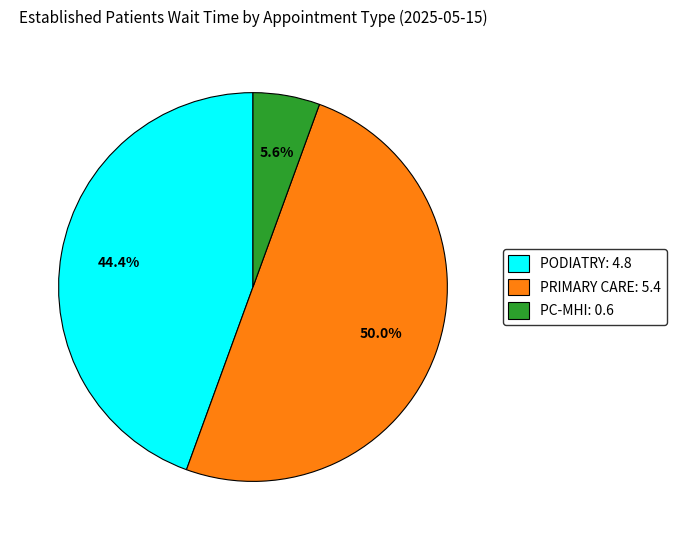

How many slices are in this pie chart?

3